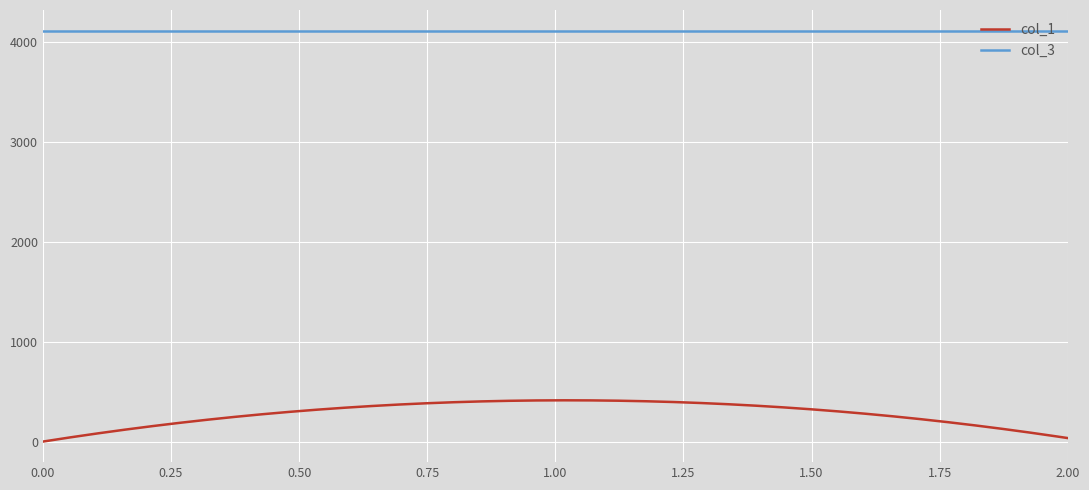

What is the difference between the maximum and minimum values in the col_1 series?

413.0